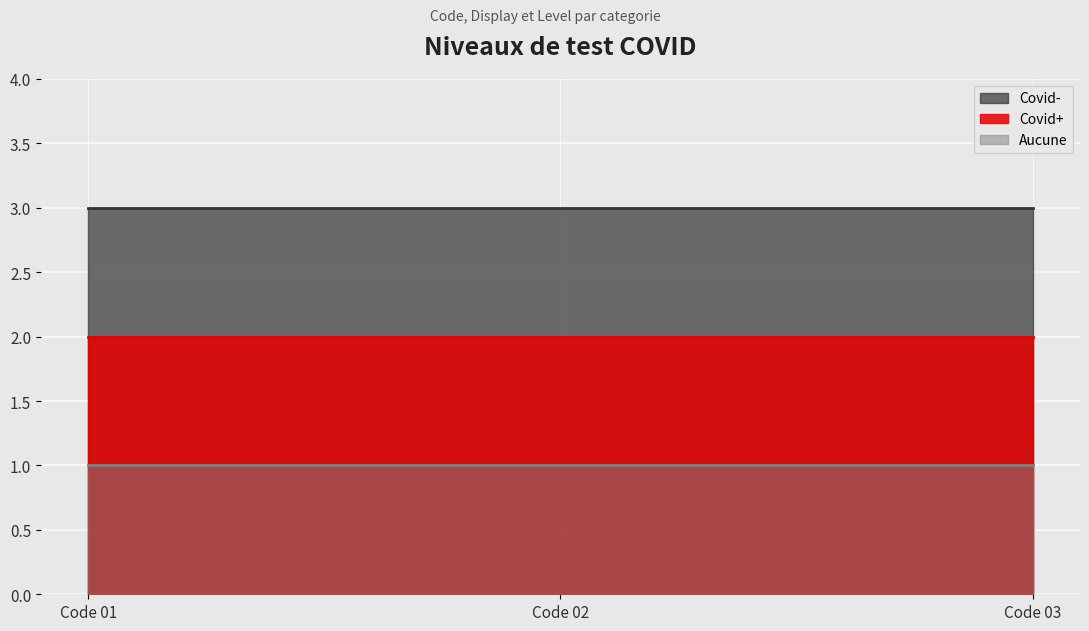

What is the sum of all Covid- (line) values?

9